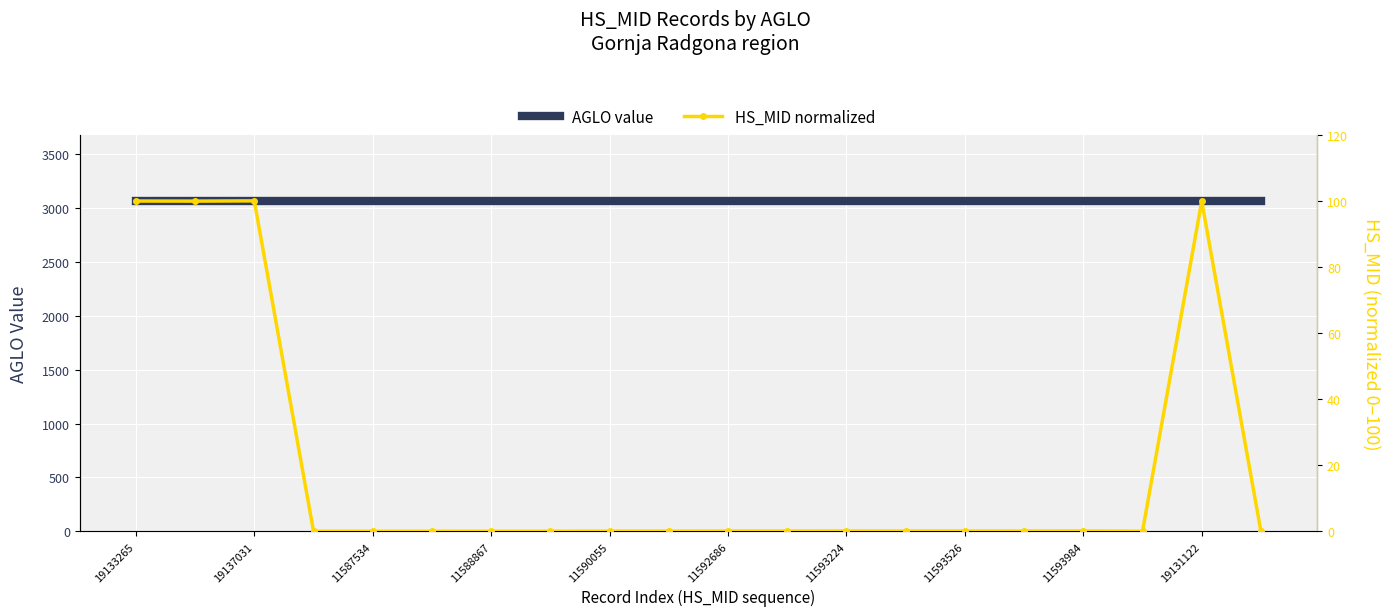

The AGLO value series shows 1915.2 at 19133265. True or false?

False